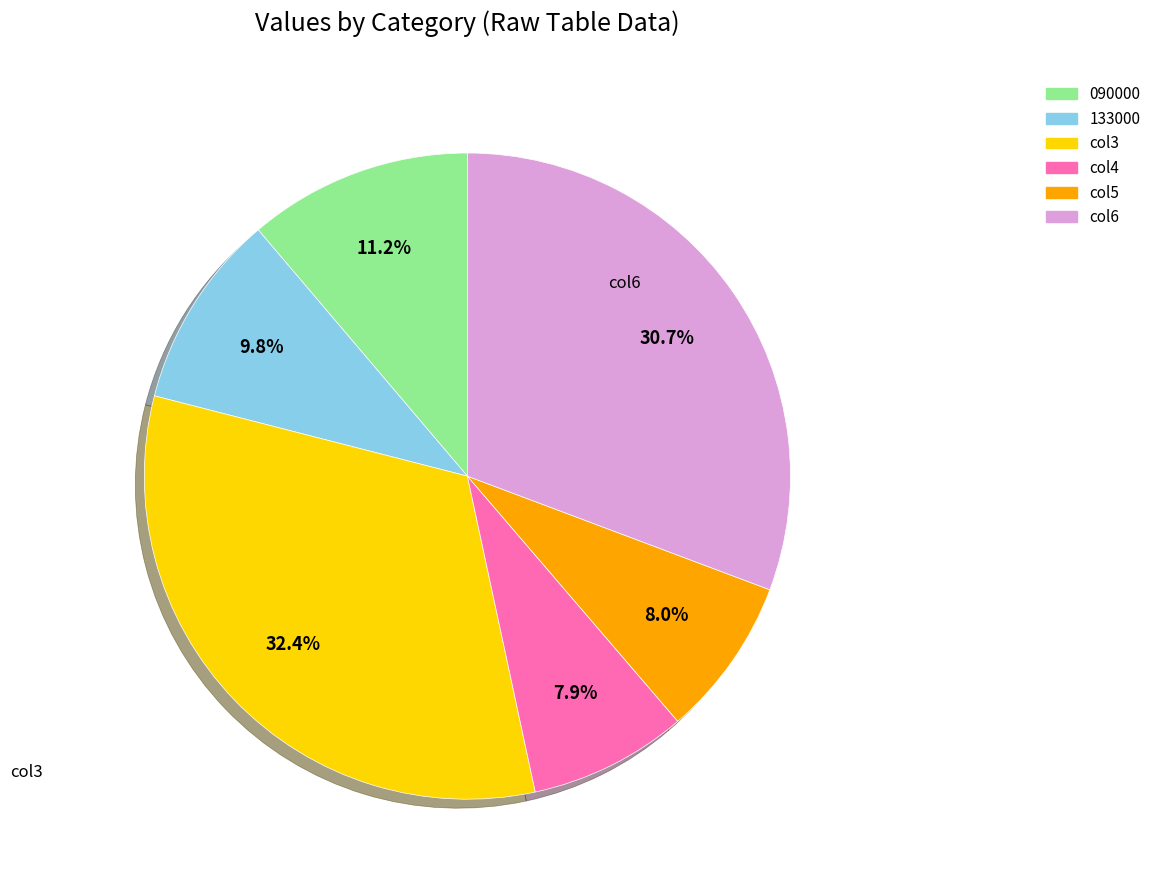

Does any single category account for the majority?

No